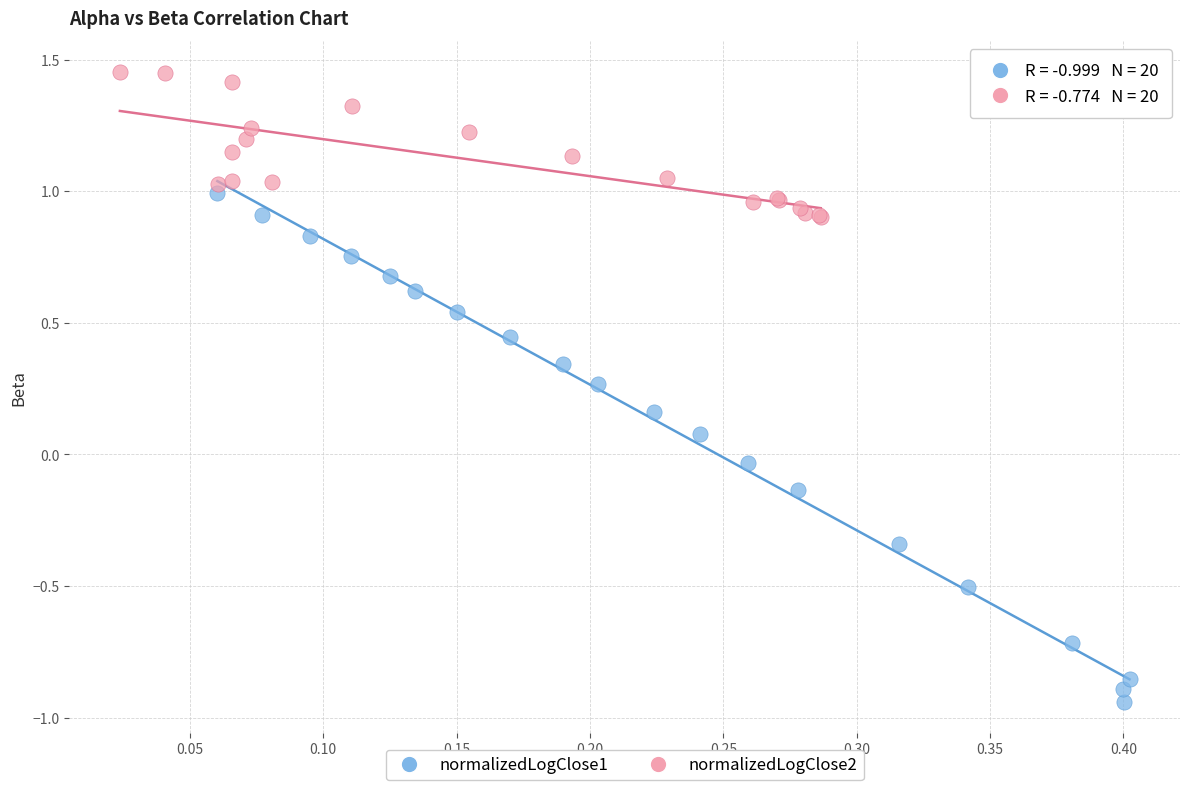

Which series contains the lowest Y value?

normalizedLogClose1